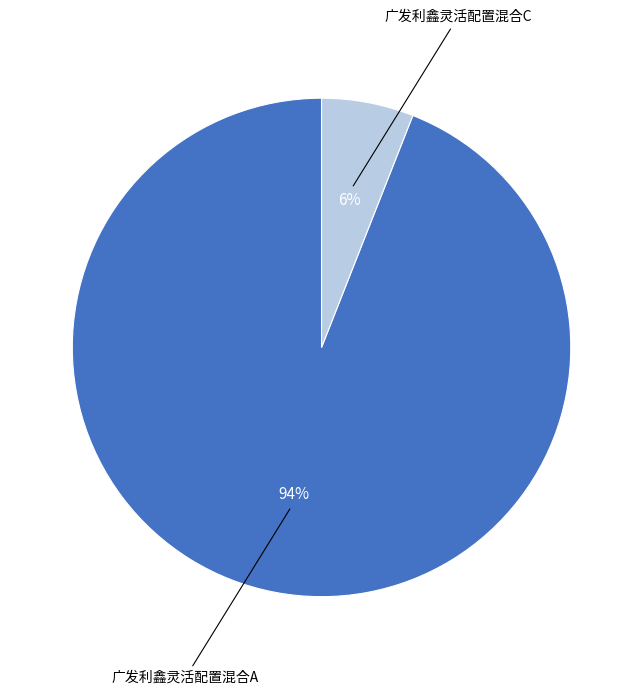

To the nearest percent, what is the average slice percentage?

50%